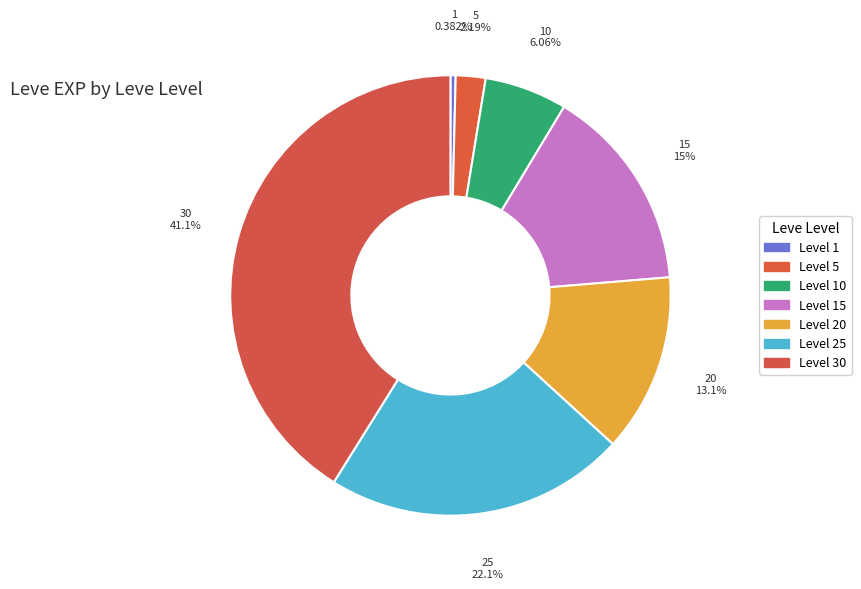

How many segments does this pie chart have?

7